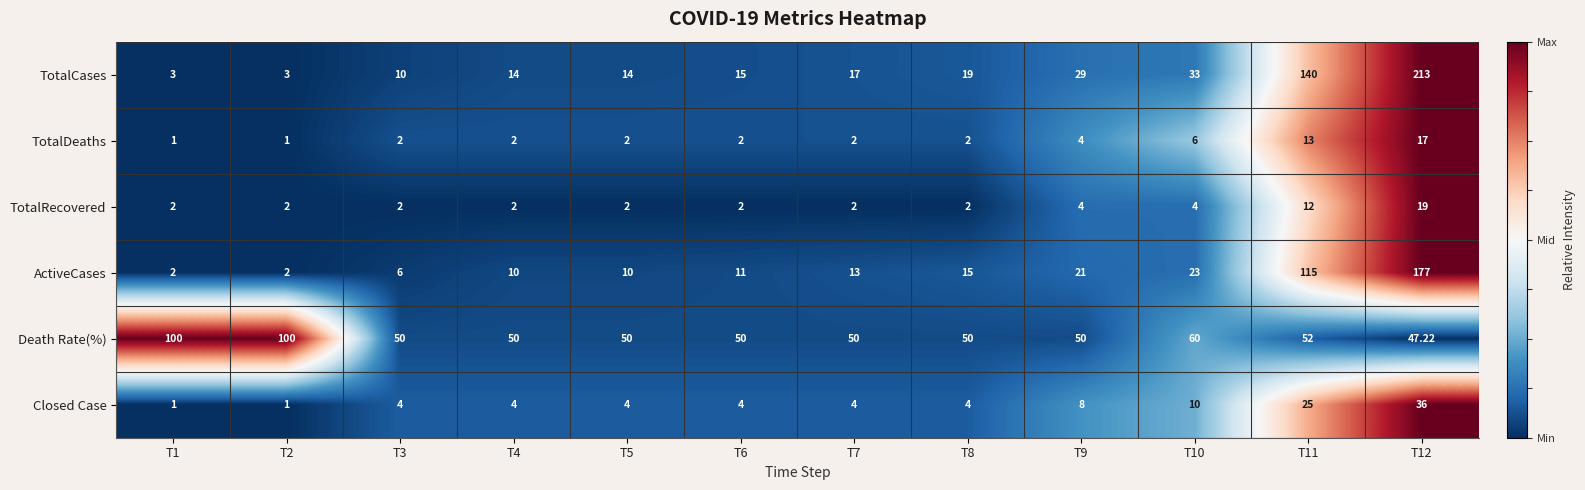

Rank the series by their maximum value, from highest to lowest.

TotalCases, ActiveCases, Death Rate(%), Closed Case, TotalRecovered, TotalDeaths